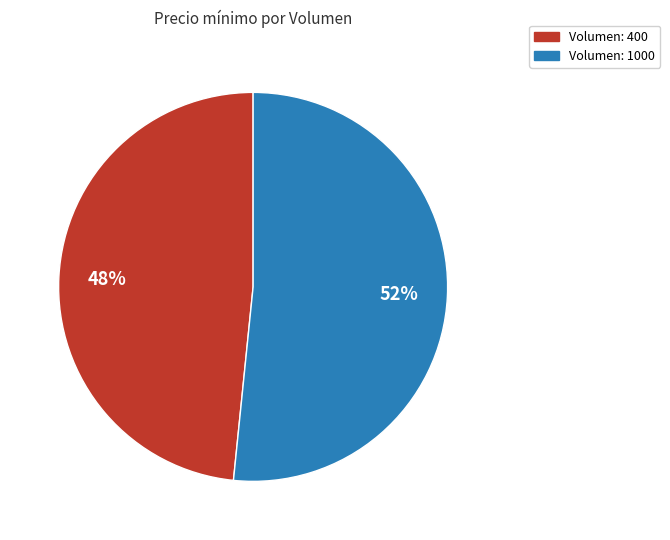

To the nearest percent, what is the average slice percentage?

50%